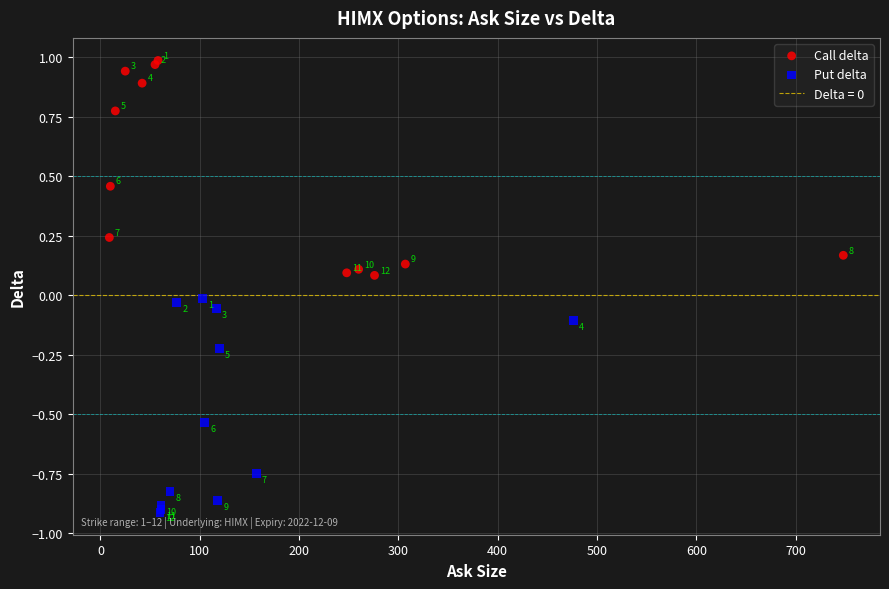

Which series contains the lowest Y value?

Put delta